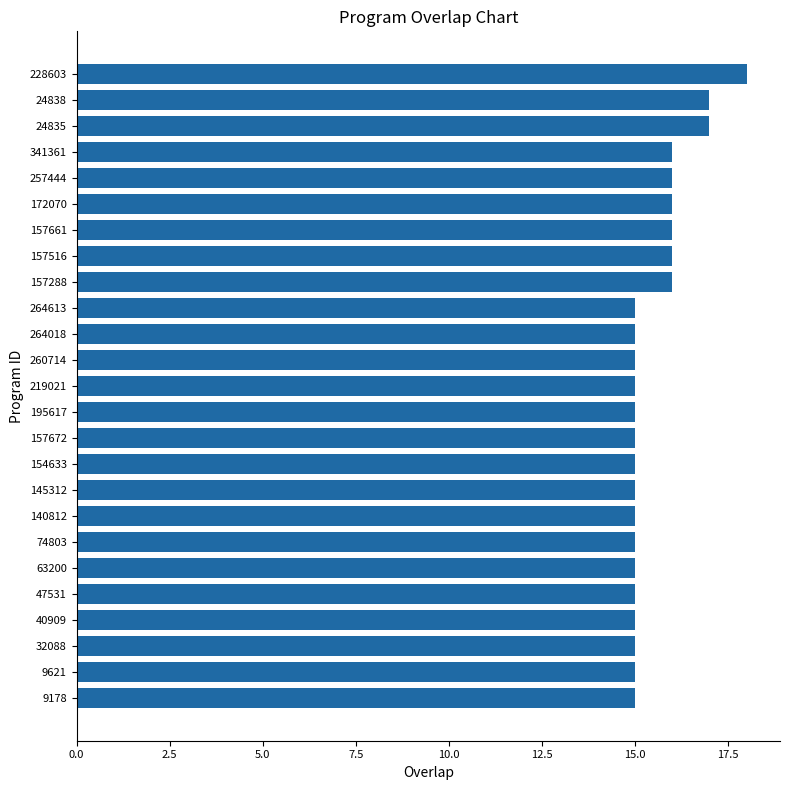

Read the value at 9178.

15